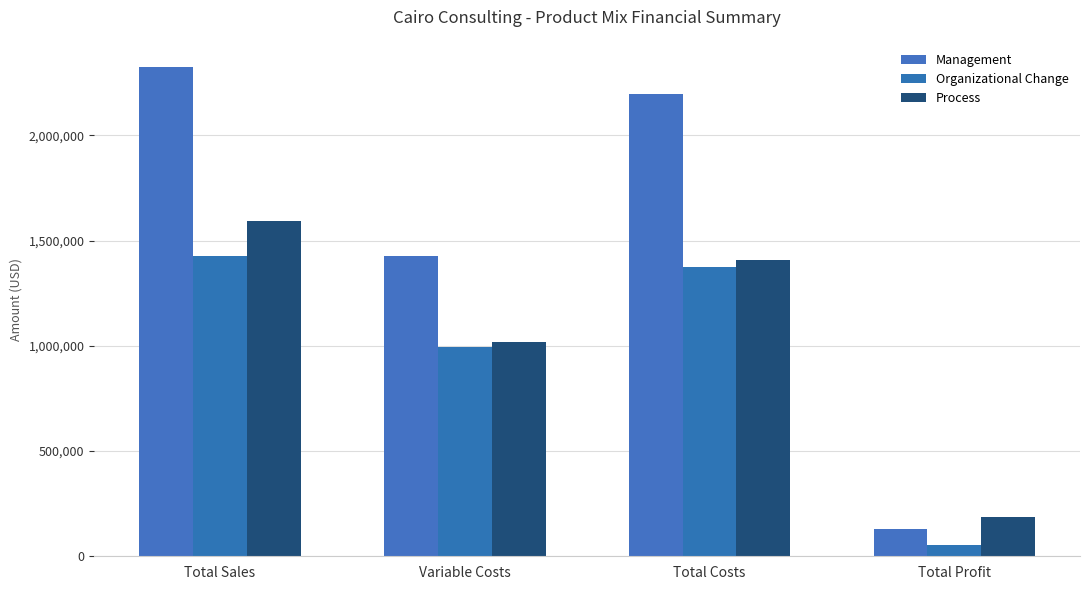

Between Total Sales and Total Profit, which series saw the biggest shift?

Management